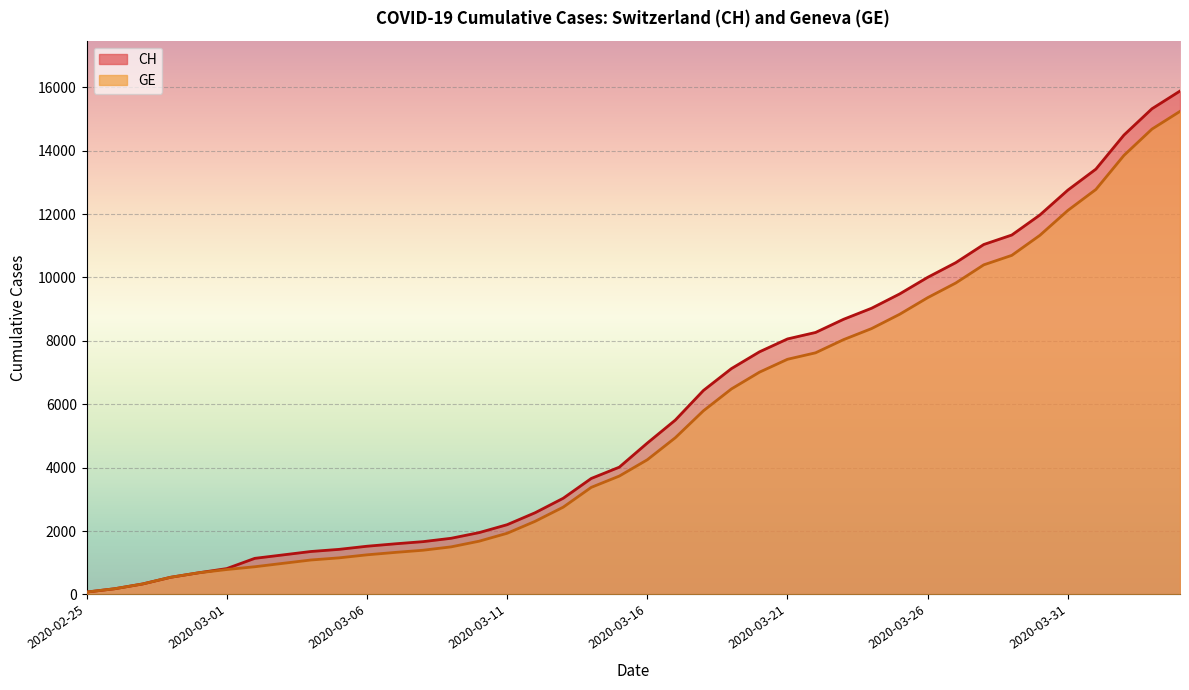

At which label is CH closest to 7978?

2020-03-21